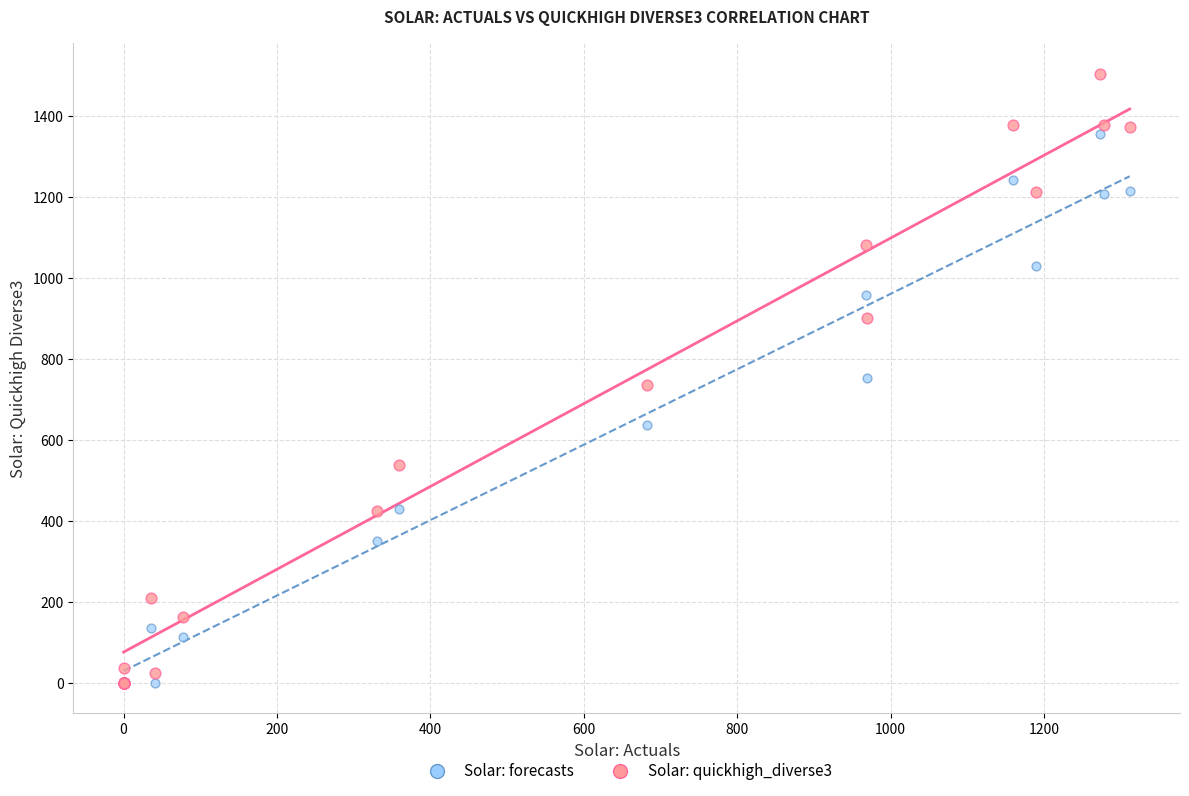

Which series has the widest spread of Y values?

Solar: quickhigh_diverse3